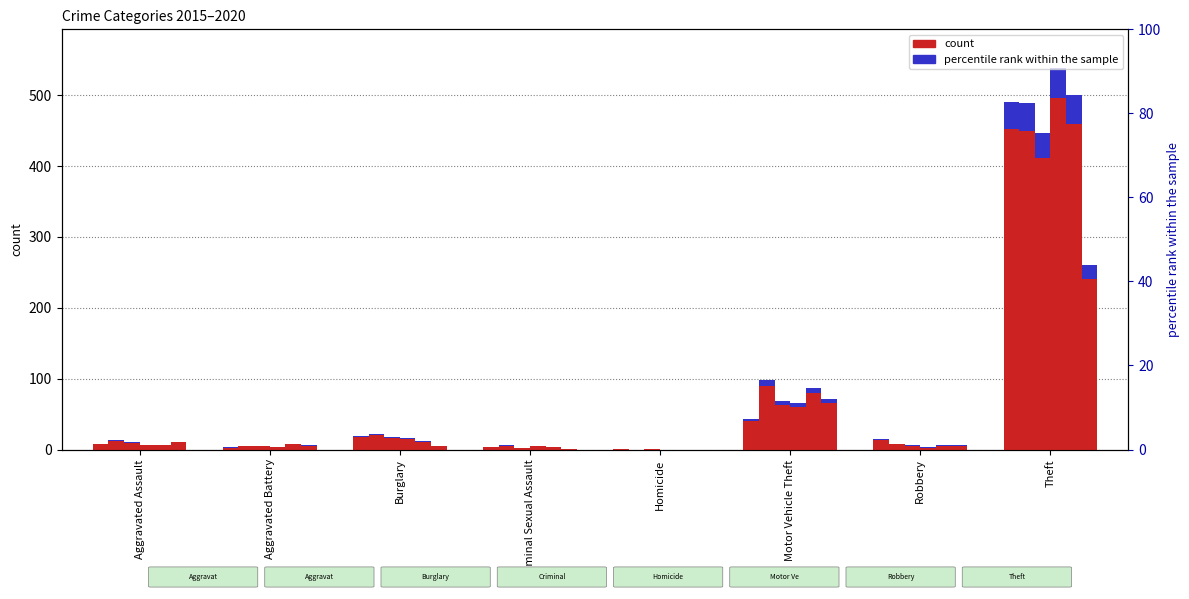

What is the total value across all series at Homicide?

1.0